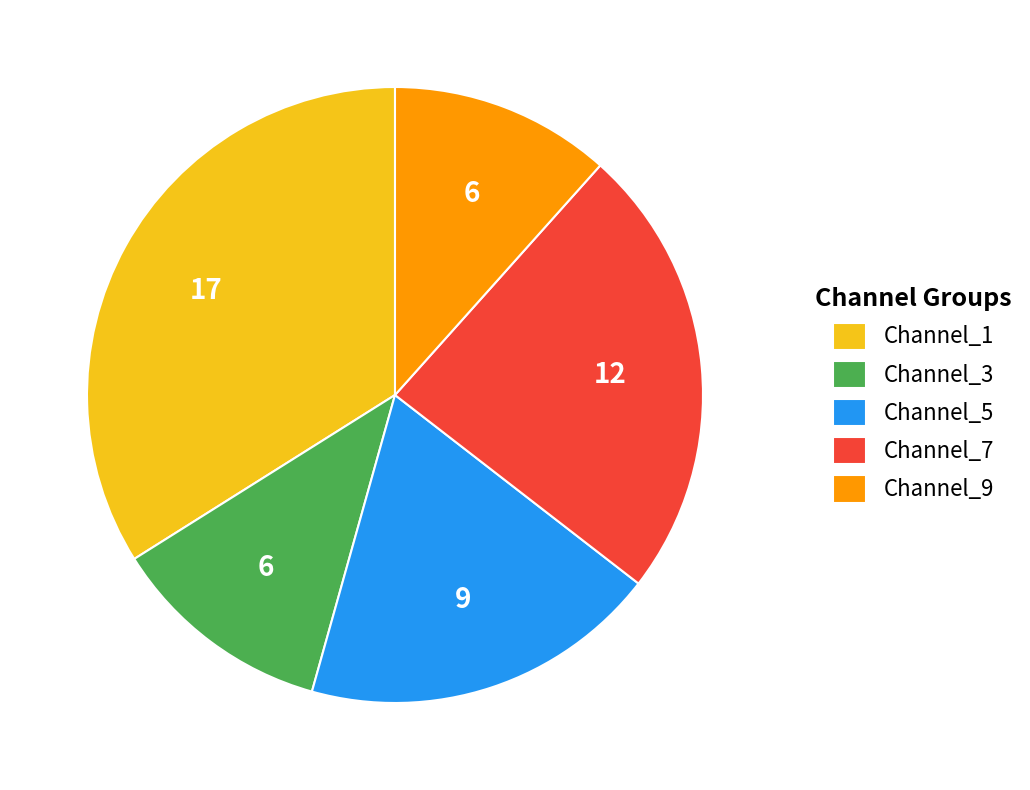

Combined, do Channel_5 and Channel_3 account for over 50%?

No